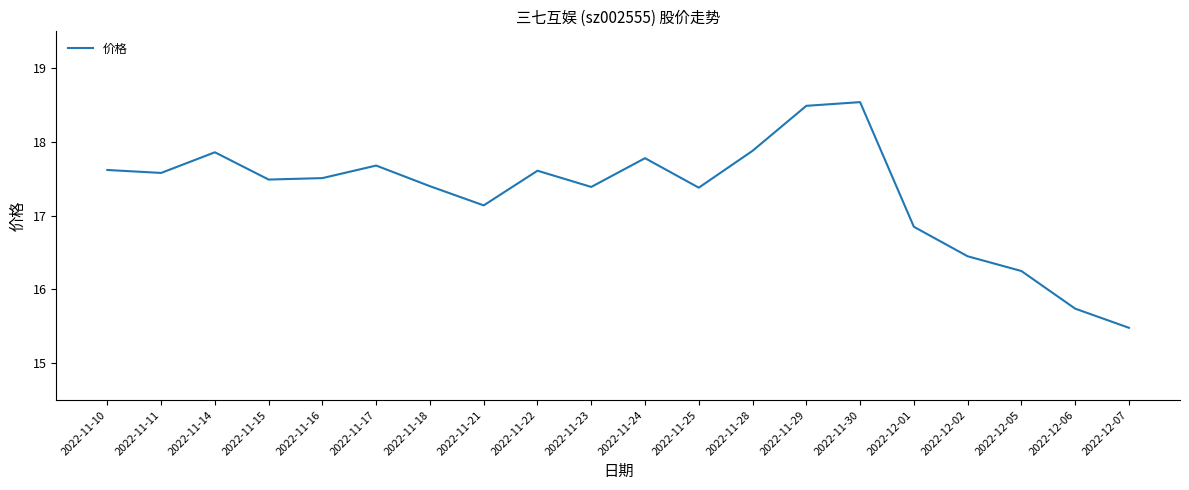

True or false: the data shows 10.1 at 2022-11-16.

False